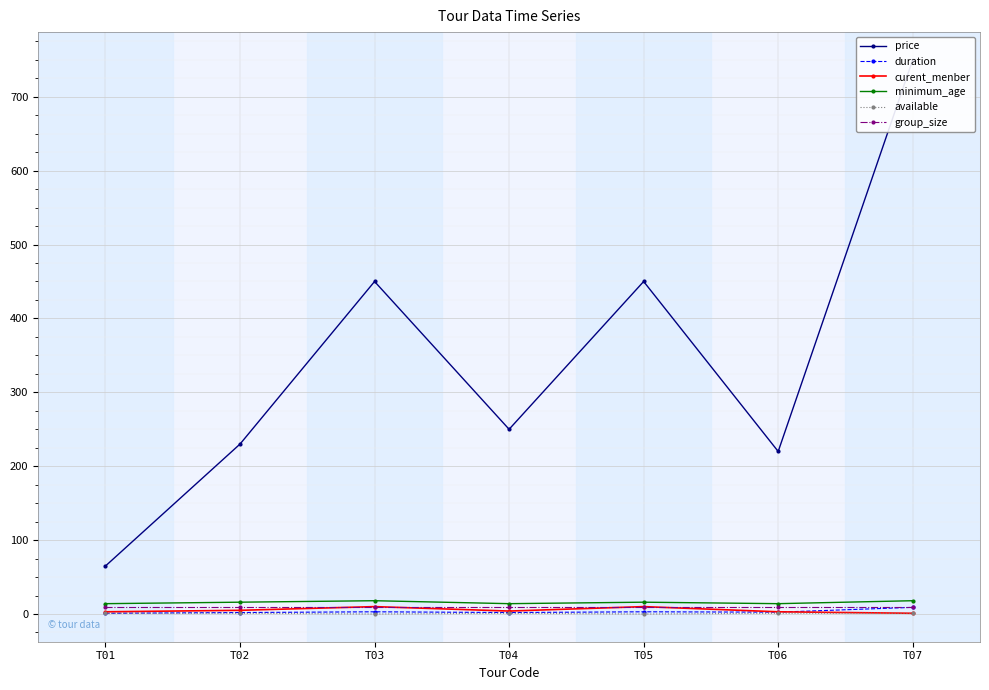

Reading left to right, what are all the values shown in this chart?

price: T01=65.0	T02=230.0	T03=450.0	T04=250.0	T05=450.0	T06=220.0	T07=750.0
duration: T01=1.0	T02=2.0	T03=3.0	T04=2.0	T05=3.0	T06=2.5	T07=9.0
curent_menber: T01=3.0	T02=5.0	T03=10.0	T04=4.0	T05=10.0	T06=3.0	T07=1.0
minimum_age: T01=14.0	T02=16.0	T03=18.0	T04=14.0	T05=16.0	T06=14.0	T07=18.0
available: T01=1.0	T02=1.0	T03=0.0	T04=1.0	T05=0.0	T06=1.0	T07=1.0
group_size: T01=10.0	T02=10.0	T03=10.0	T04=10.0	T05=10.0	T06=10.0	T07=10.0